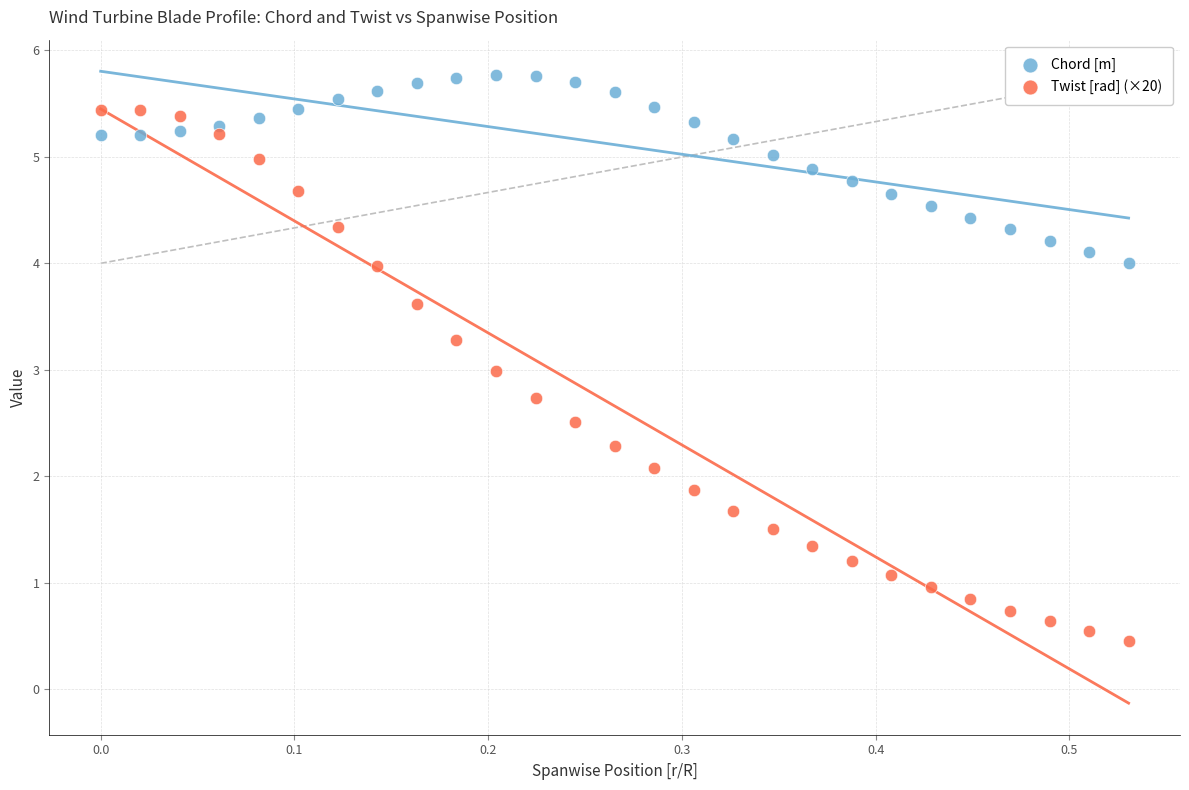

What are all the series names shown in the legend?

Chord [m], Twist [rad] (×20)